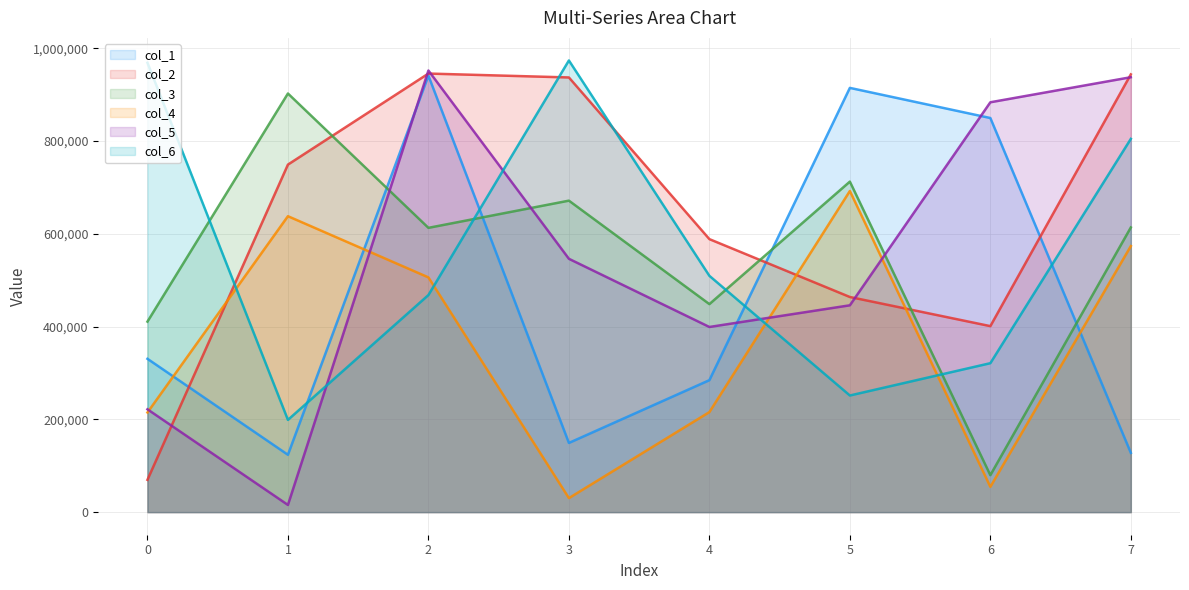

Does the chart have visible grid lines?

Yes